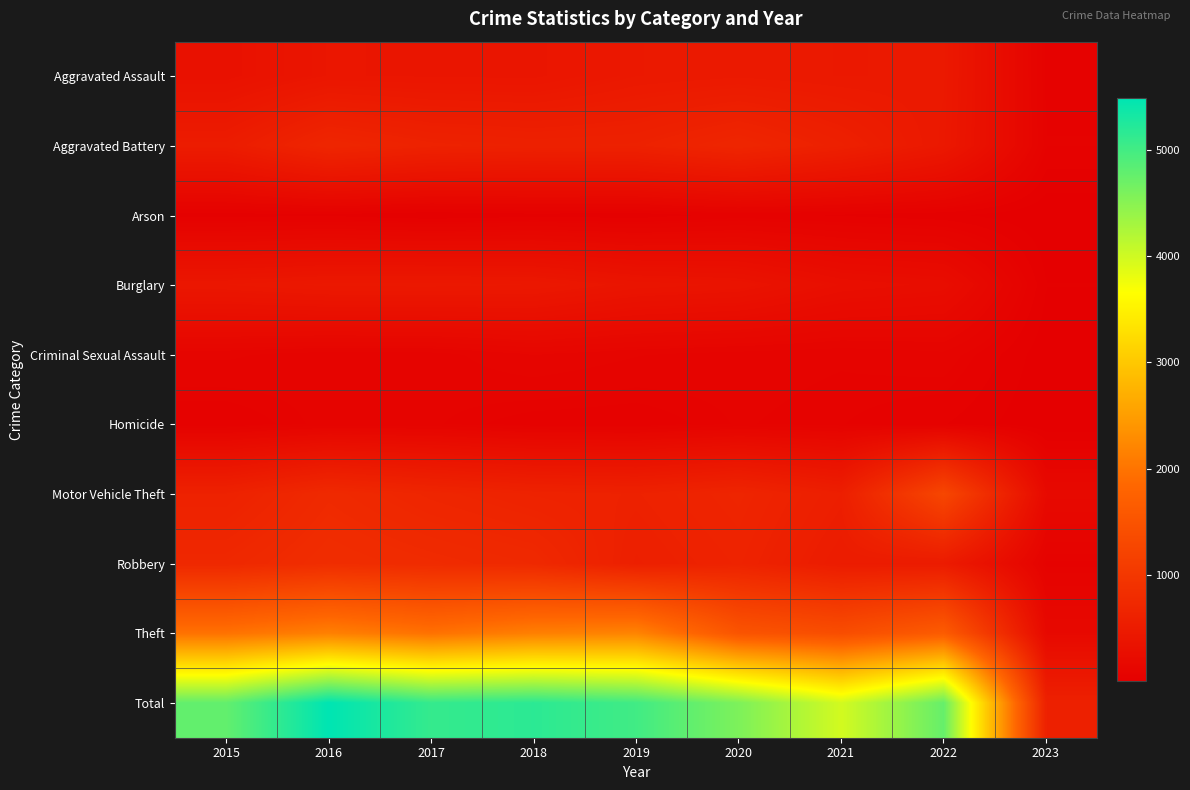

At 2020, list the series in order from smallest to largest.

Arson, Homicide, Criminal Sexual Assault, Burglary, Aggravated Assault, Robbery, Motor Vehicle Theft, Aggravated Battery, Theft, Total